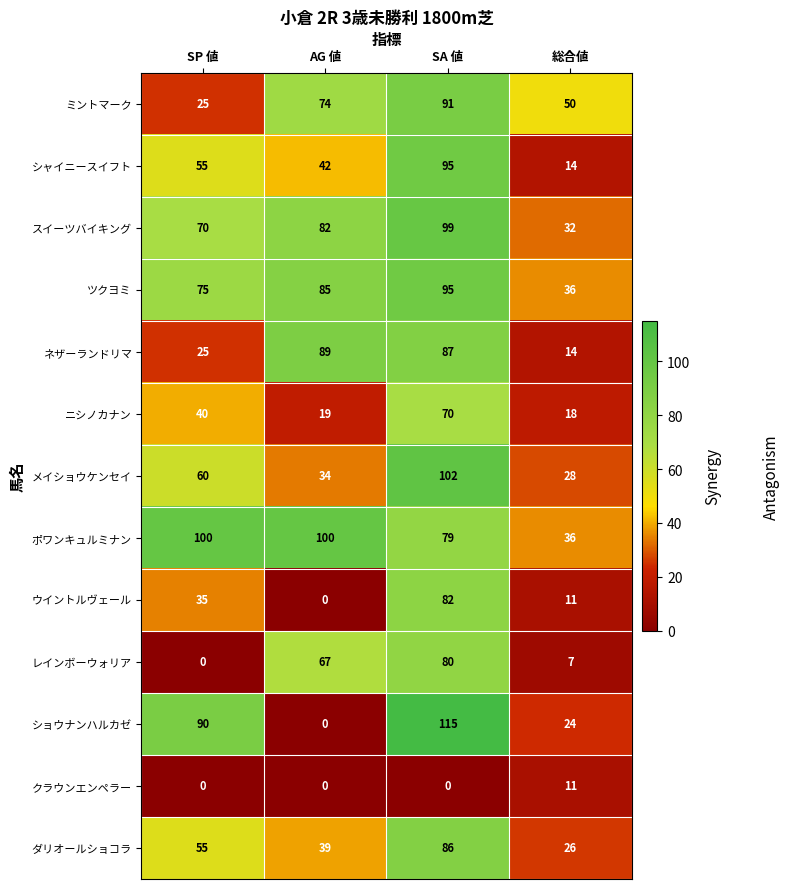

What is the average value of the メイショウケンセイ series?

56